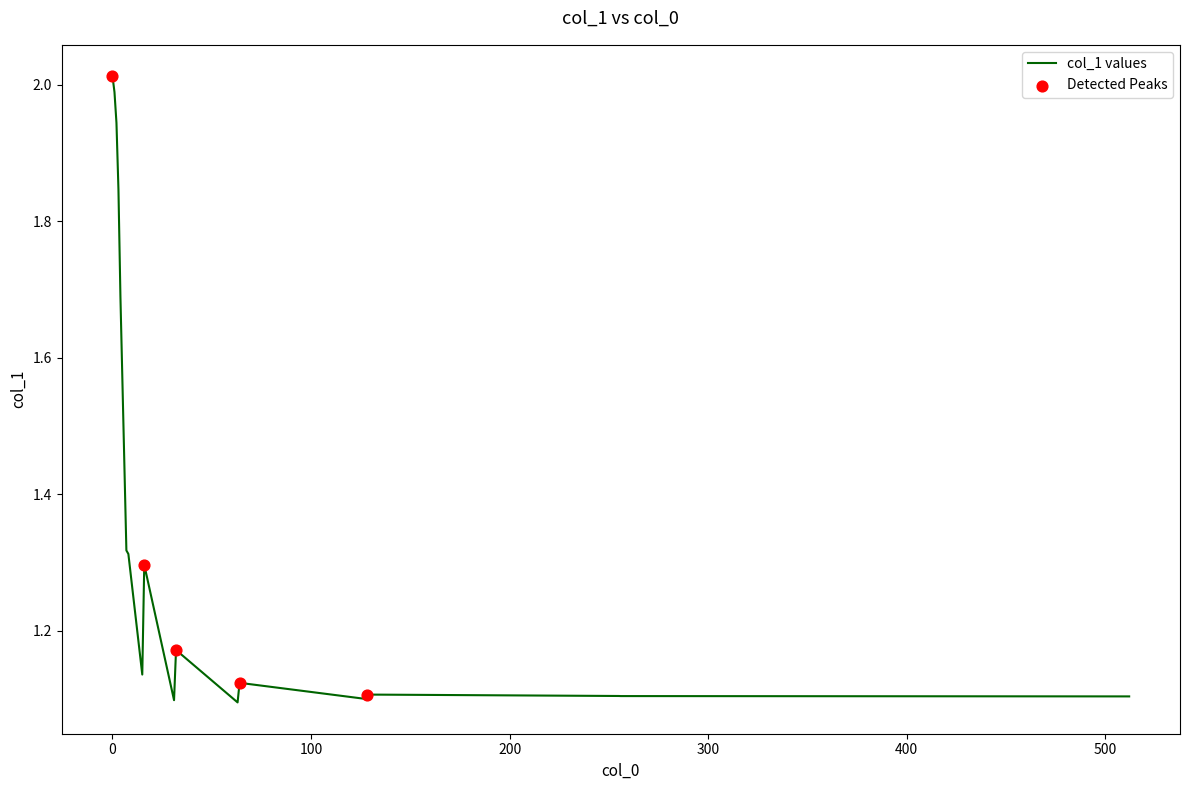

What is the difference between the maximum and minimum values?

0.9